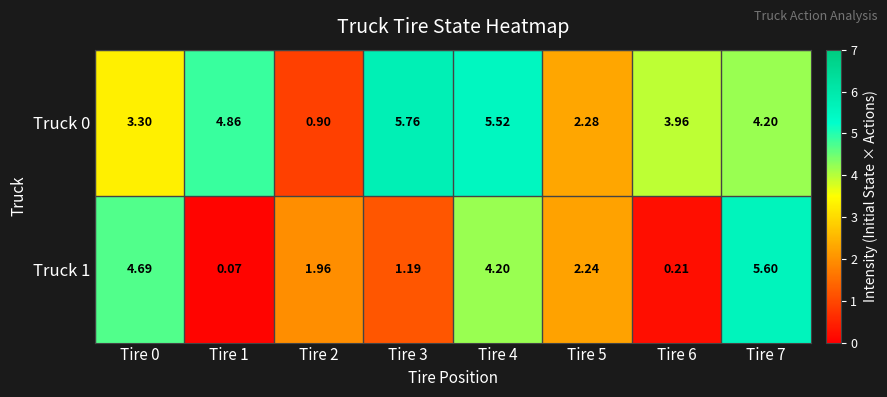

Is the value of Truck 0 at Tire 6 greater than the value of Truck 1 at Tire 5?

Yes